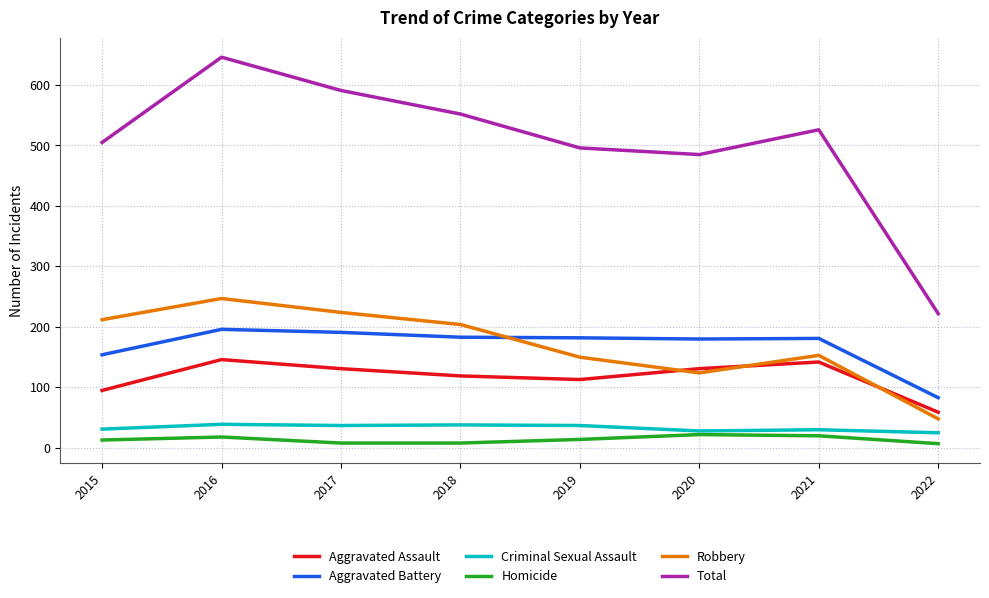

What is the spread (max minus min) of values at 2019?

482